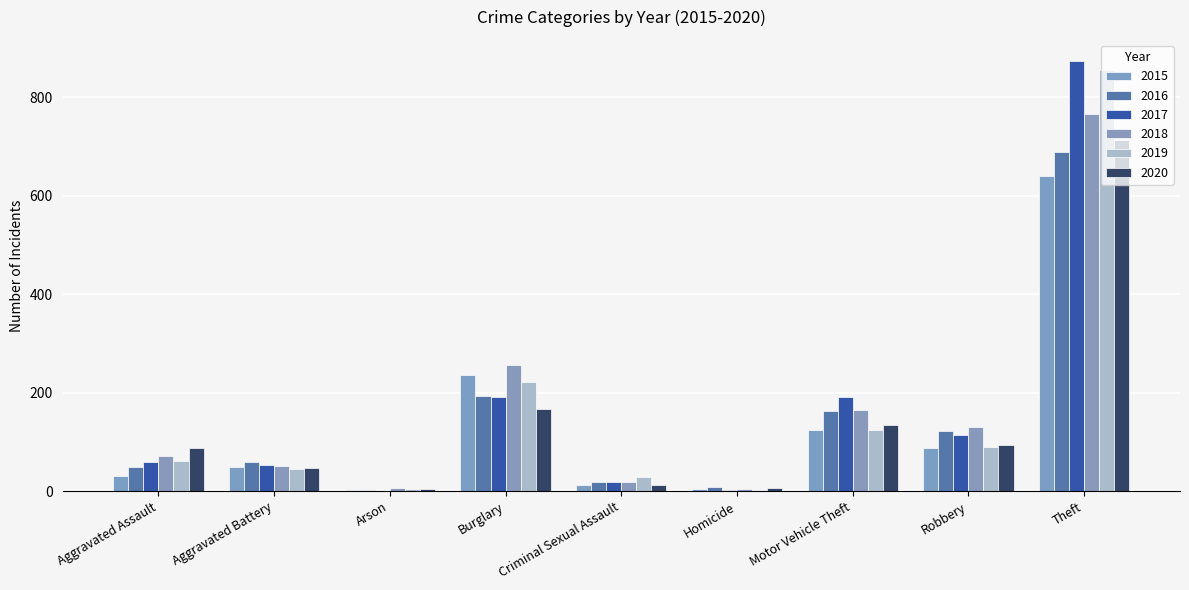

What is the label of the 2nd bar from the right?

Robbery